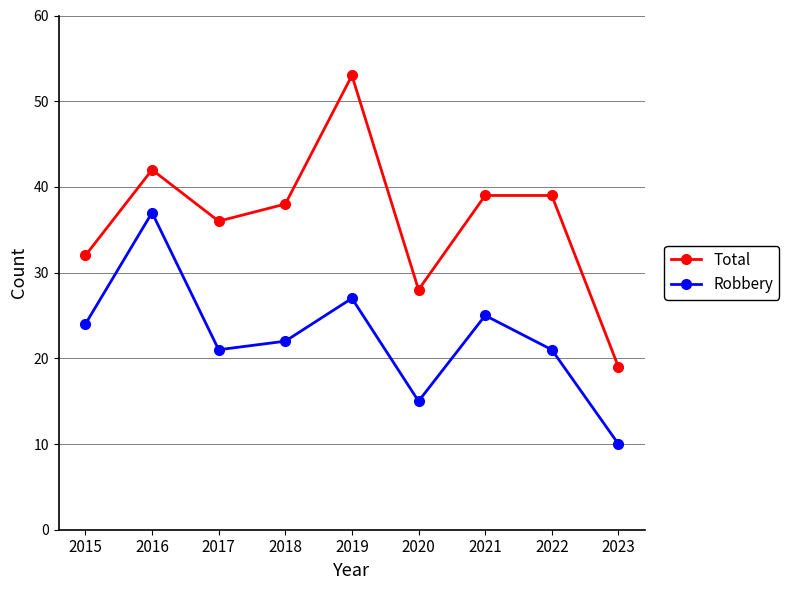

Reading right to left, transcribe all the data shown in this chart.

Total: 2023=19	2022=39	2021=39	2020=28	2019=53	2018=38	2017=36	2016=42	2015=32
Robbery: 2023=10	2022=21	2021=25	2020=15	2019=27	2018=22	2017=21	2016=37	2015=24